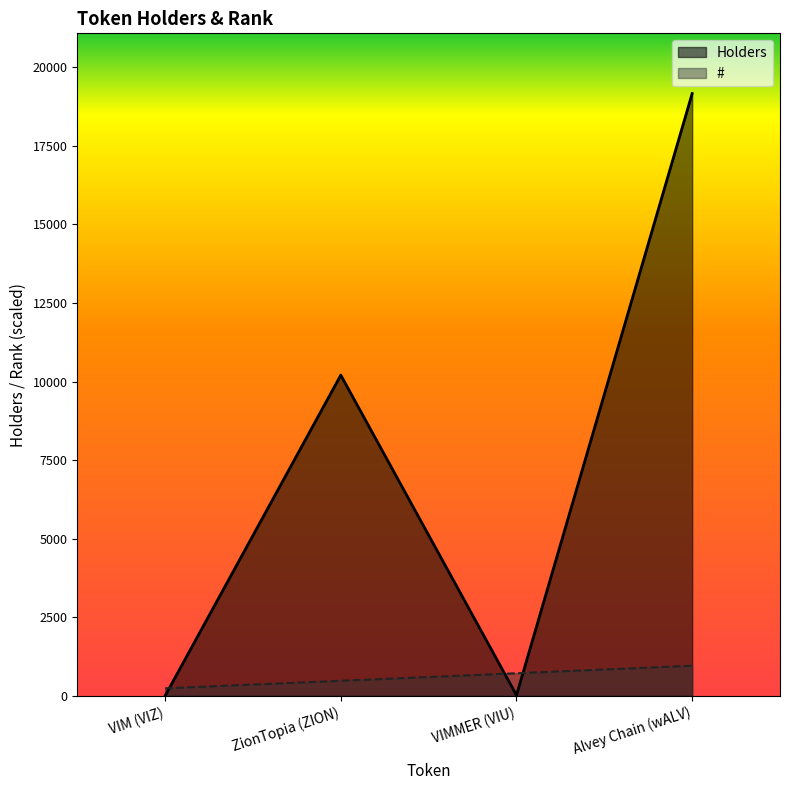

Count the number of categories in the chart.

4